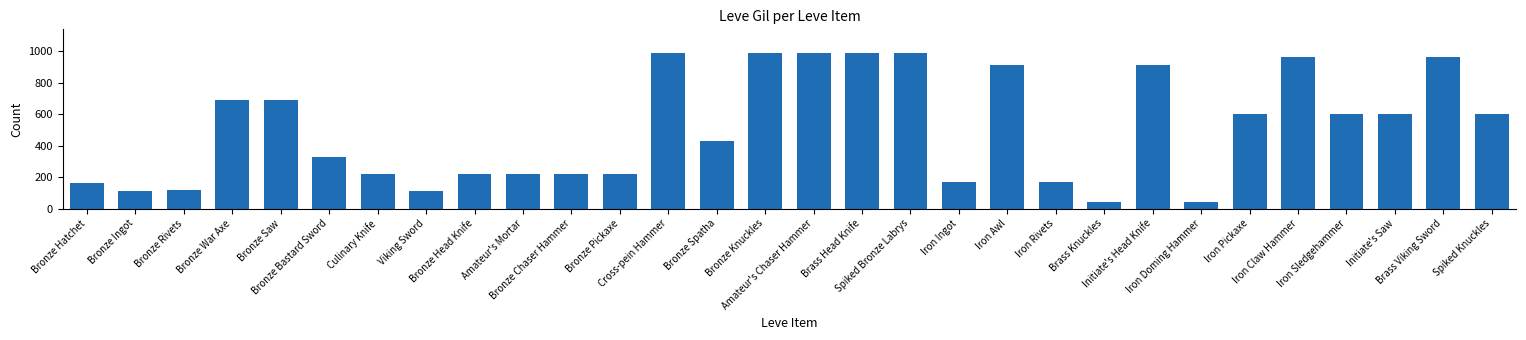

What is the greatest value displayed?

990